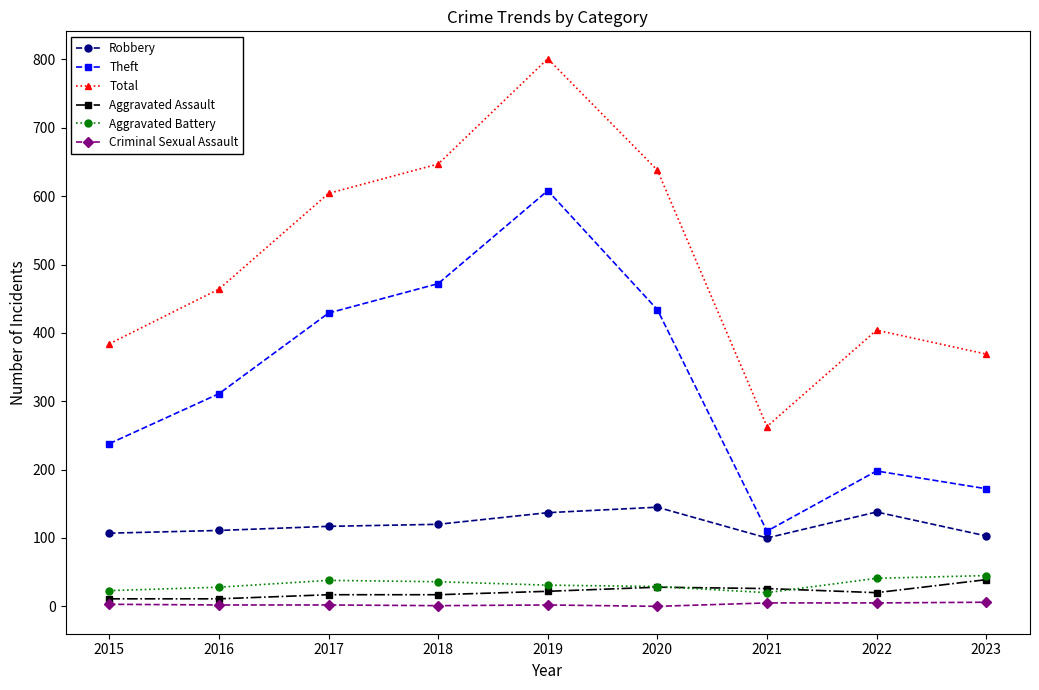

How many lines are shown in the chart?

6